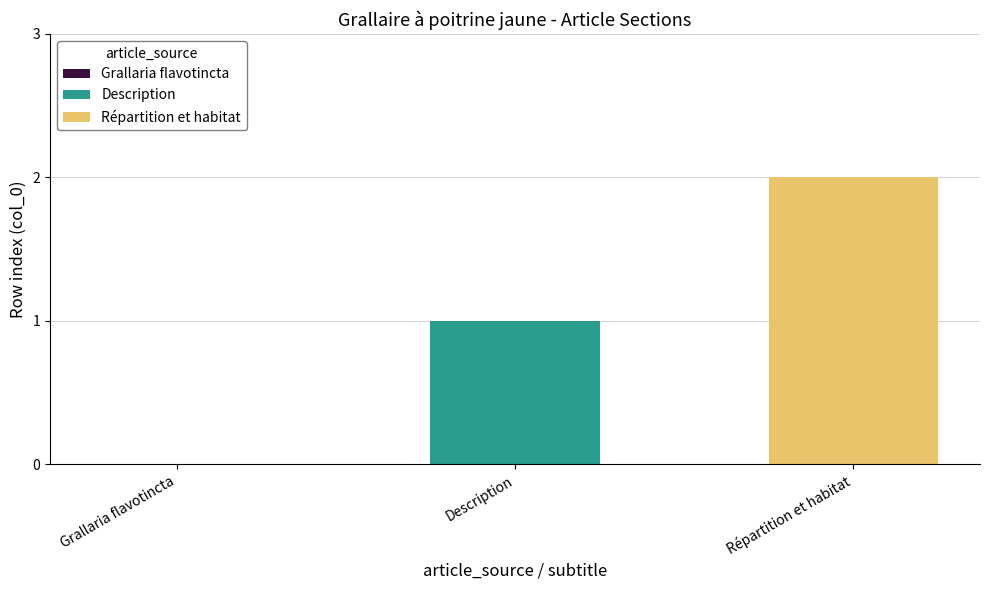

Rank the series by their average value, from lowest to highest.

Description, Répartition et habitat